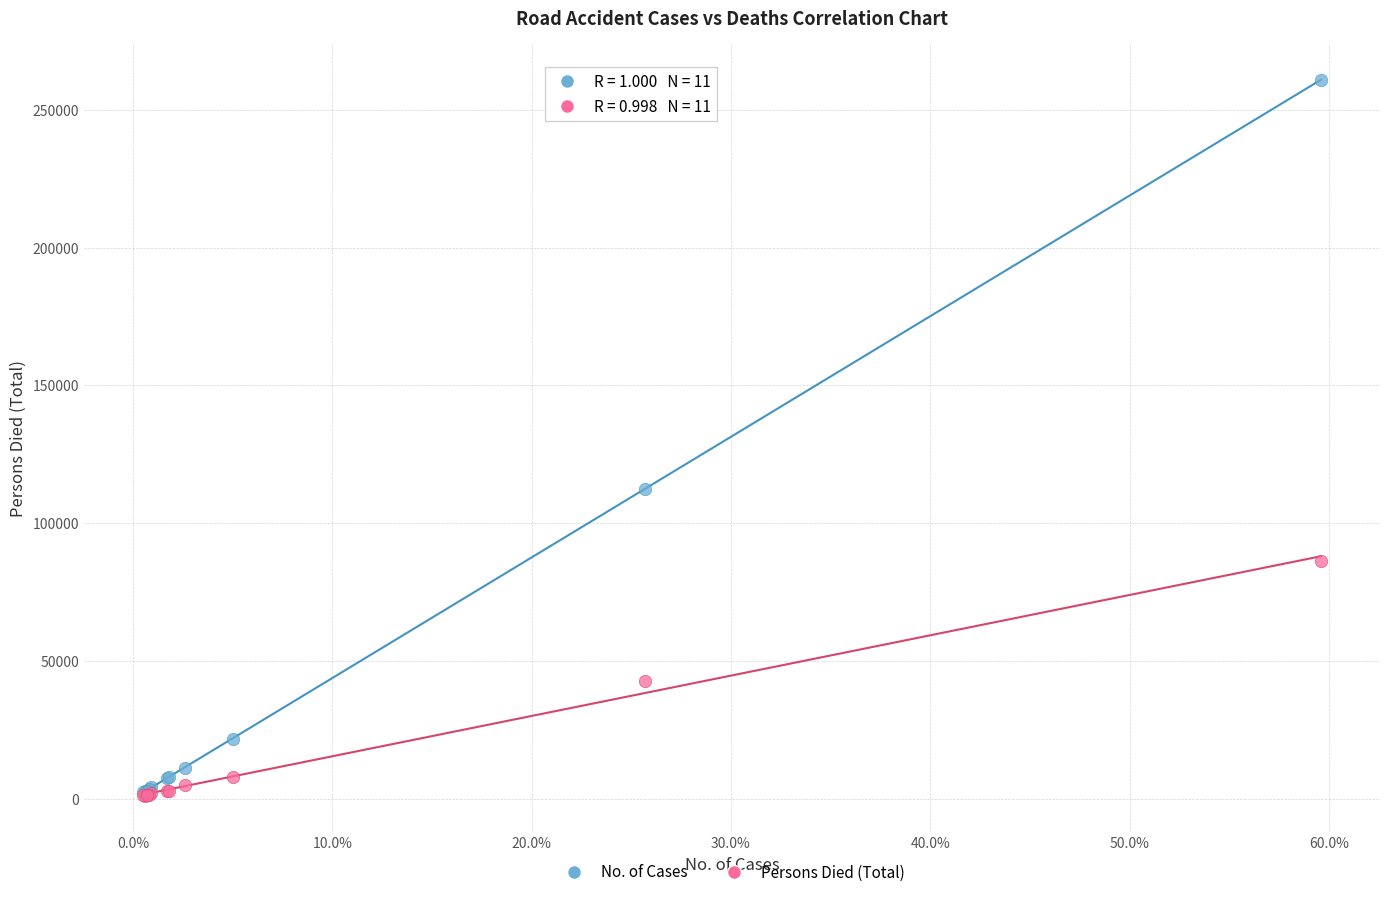

Which series has the largest Y range (max minus min)?

No. of Cases